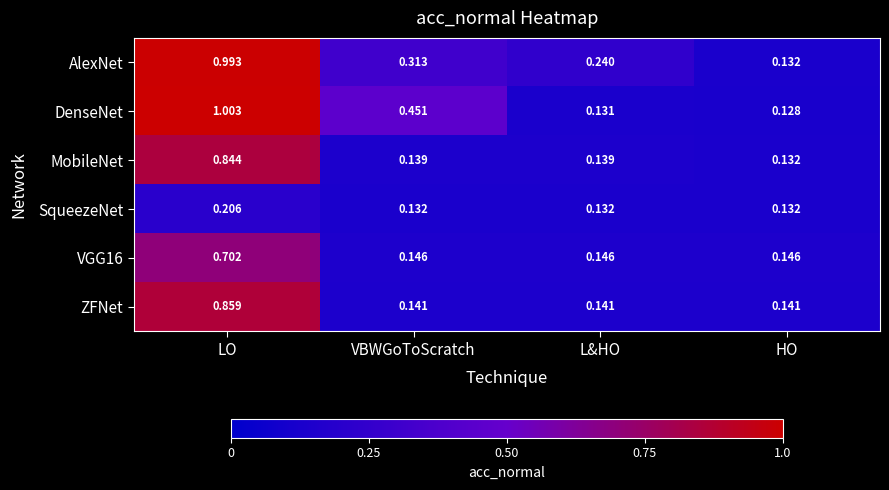

At which category does the chart reach its minimum across all series?

HO